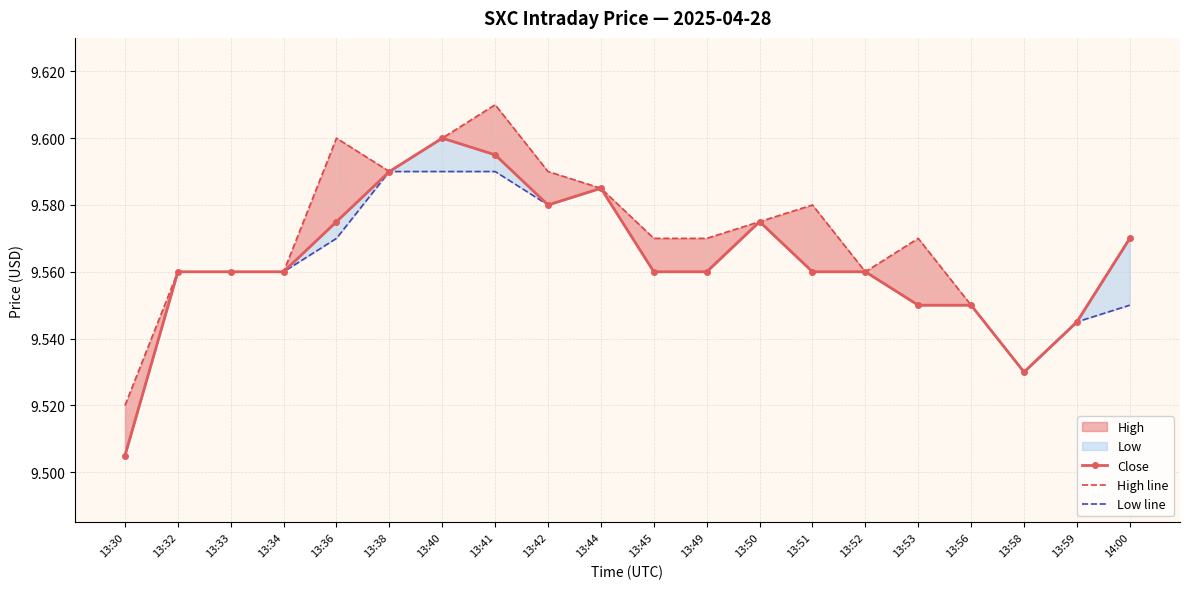

The Close series shows 15.3 at 13:34. True or false?

False